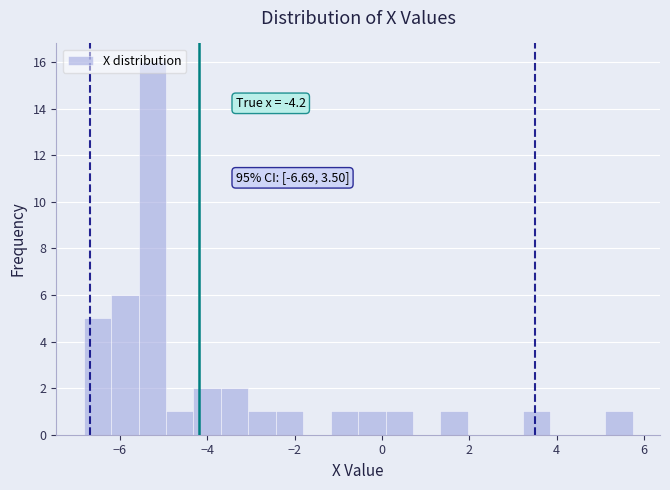

Read against the x-axis, roughly where is the centre of the tallest bar?

-5.2